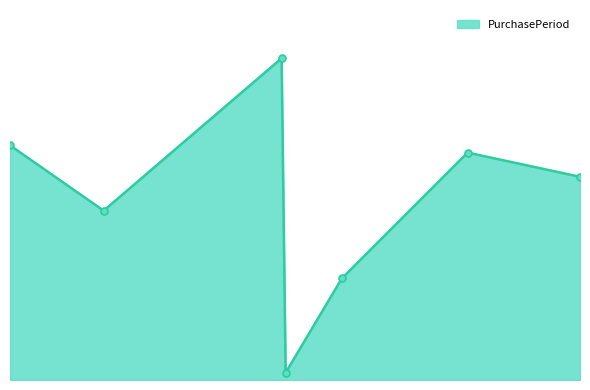

Does the chart have visible grid lines?

No